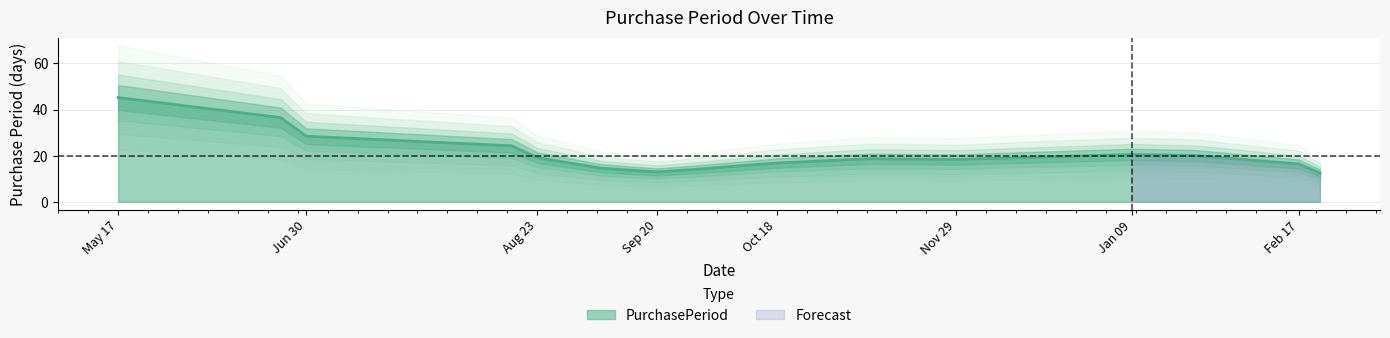

True or false: PurchasePeriod has a value of 12.9 at Sep 20.

True